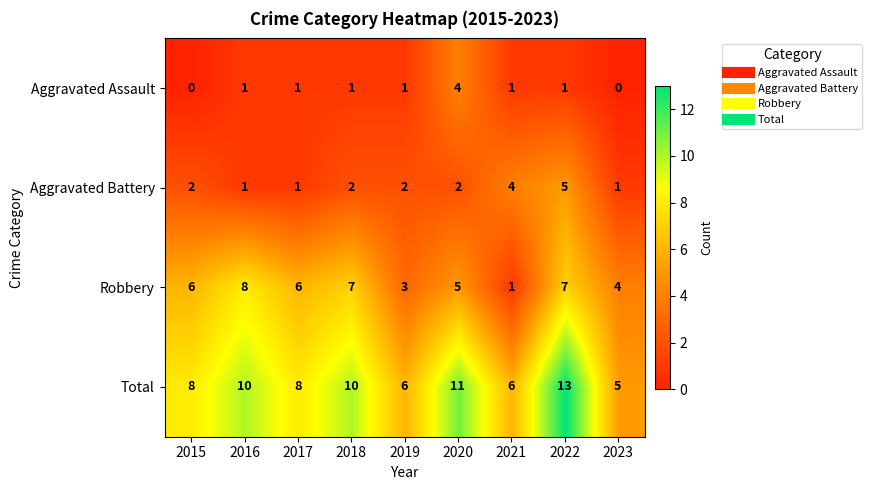

Which series has the largest total across all categories?

Total